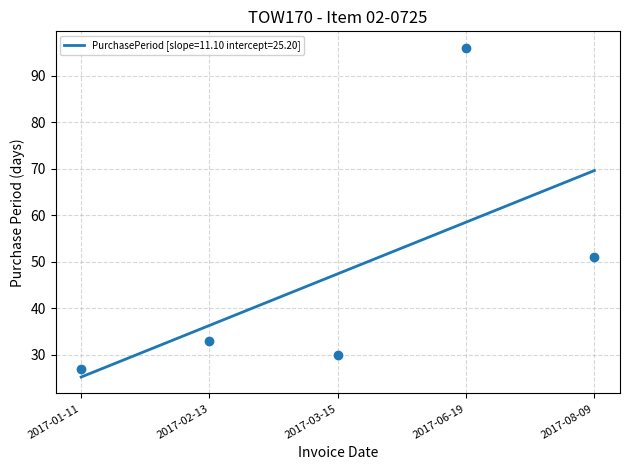

Is this an area chart (filled region under the line)?

No